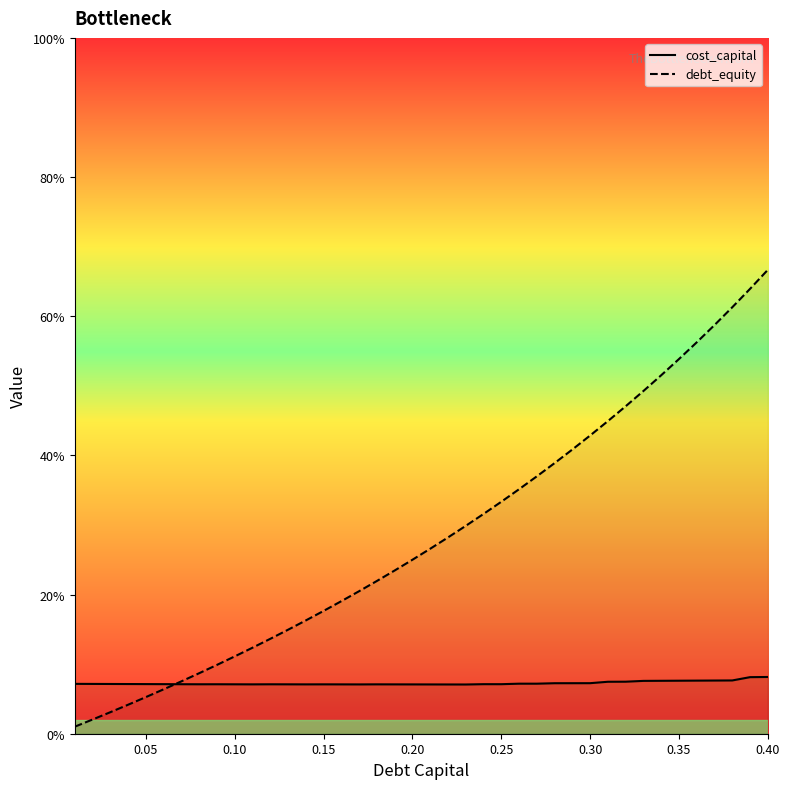

Rank the series by their average value, from lowest to highest.

cost_capital, debt_equity